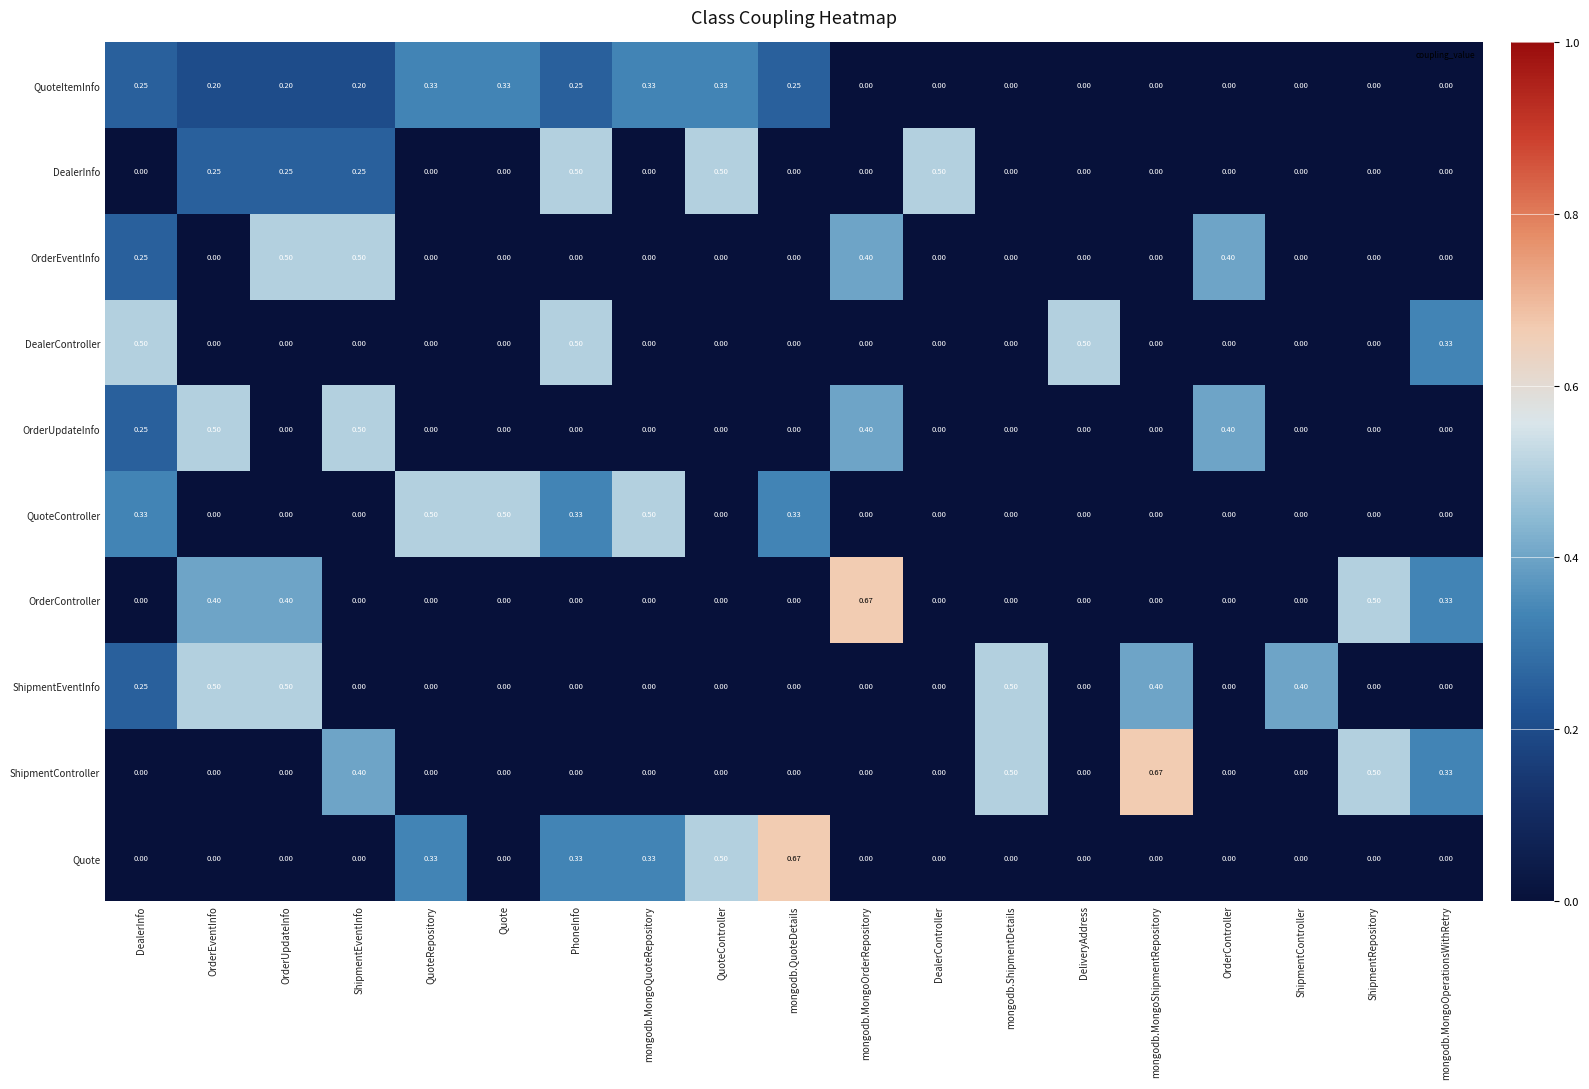

At which category is the sum across all series the highest?

PhoneInfo